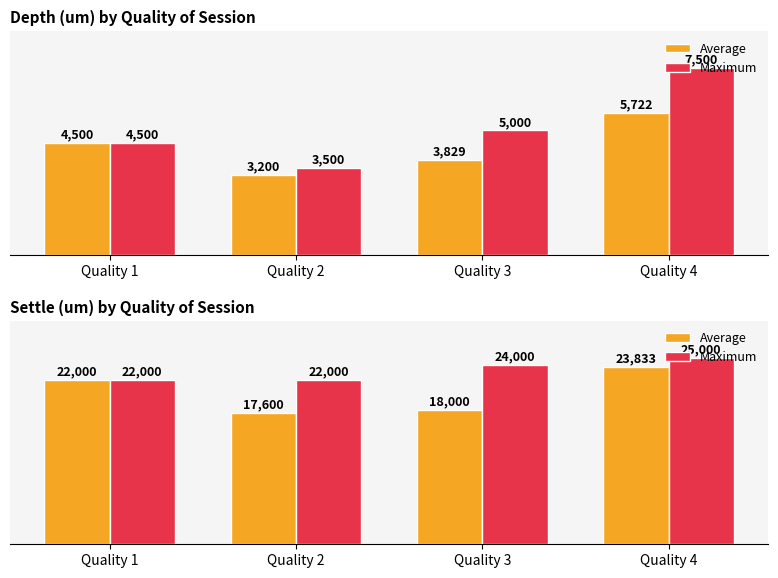

What is the spread (max minus min) of values at Quality 3?

6000.0